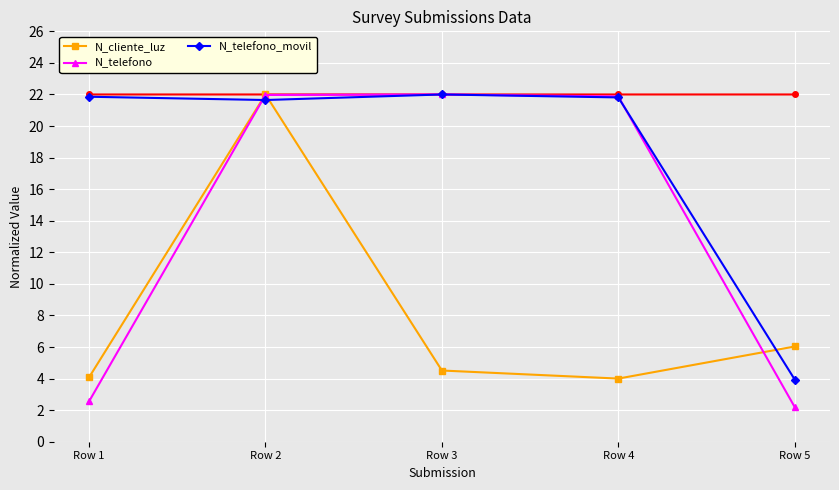

What is the difference between the second highest and second lowest values in the N_cliente_luz series?

2.0